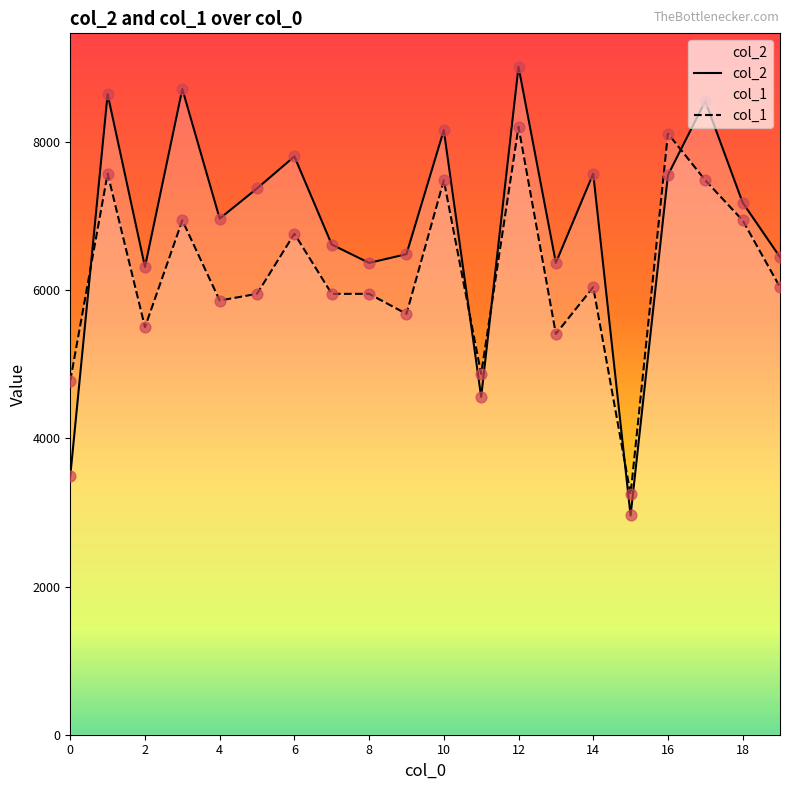

Which series has the largest total across all categories?

col_2